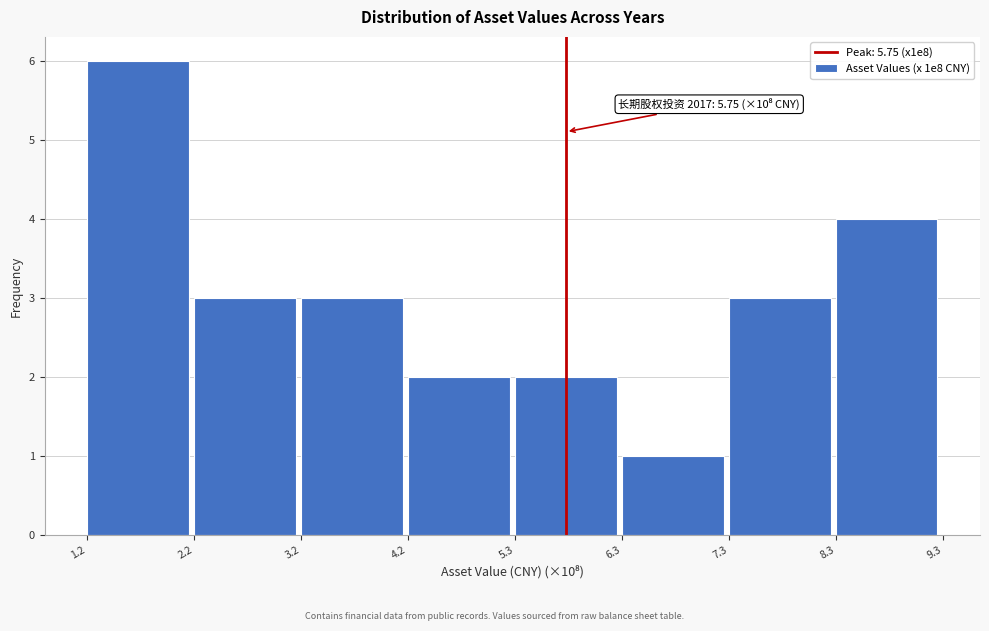

Which range on the x-axis has the tallest bar?

1.2 to 2.2